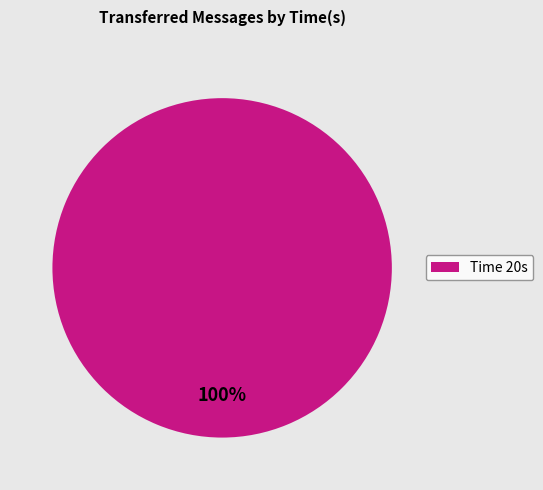

Count the number of slices in the pie.

1